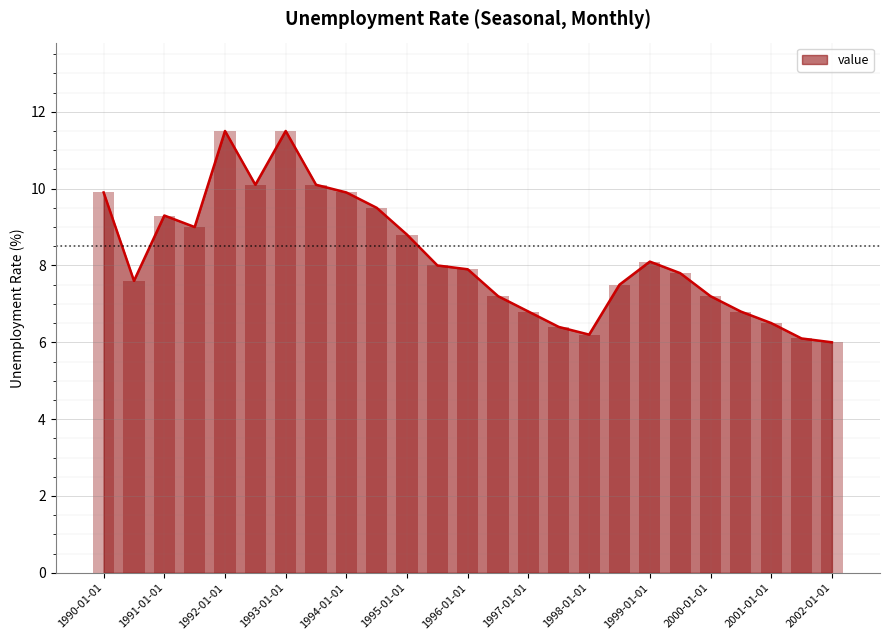

List the labels in order of value, smallest first.

2002-01-01, 2001-07-01, 1998-01-01, 1997-07-01, 2001-01-01, 1997-01-01, 2000-07-01, 1996-07-01, 2000-01-01, 1998-07-01, 1990-07-01, 1999-07-01, 1996-01-01, 1995-07-01, 1999-01-01, 1995-01-01, 1991-07-01, 1991-01-01, 1994-07-01, 1990-01-01, 1994-01-01, 1992-07-01, 1993-07-01, 1992-01-01, 1993-01-01